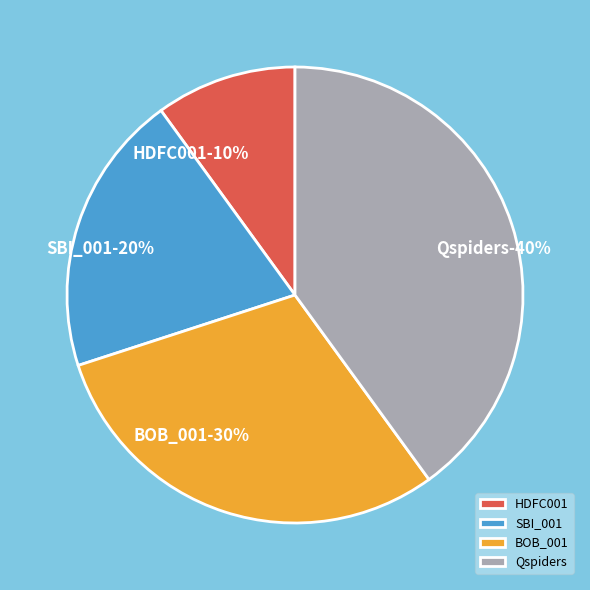

Does any single category account for the majority?

No